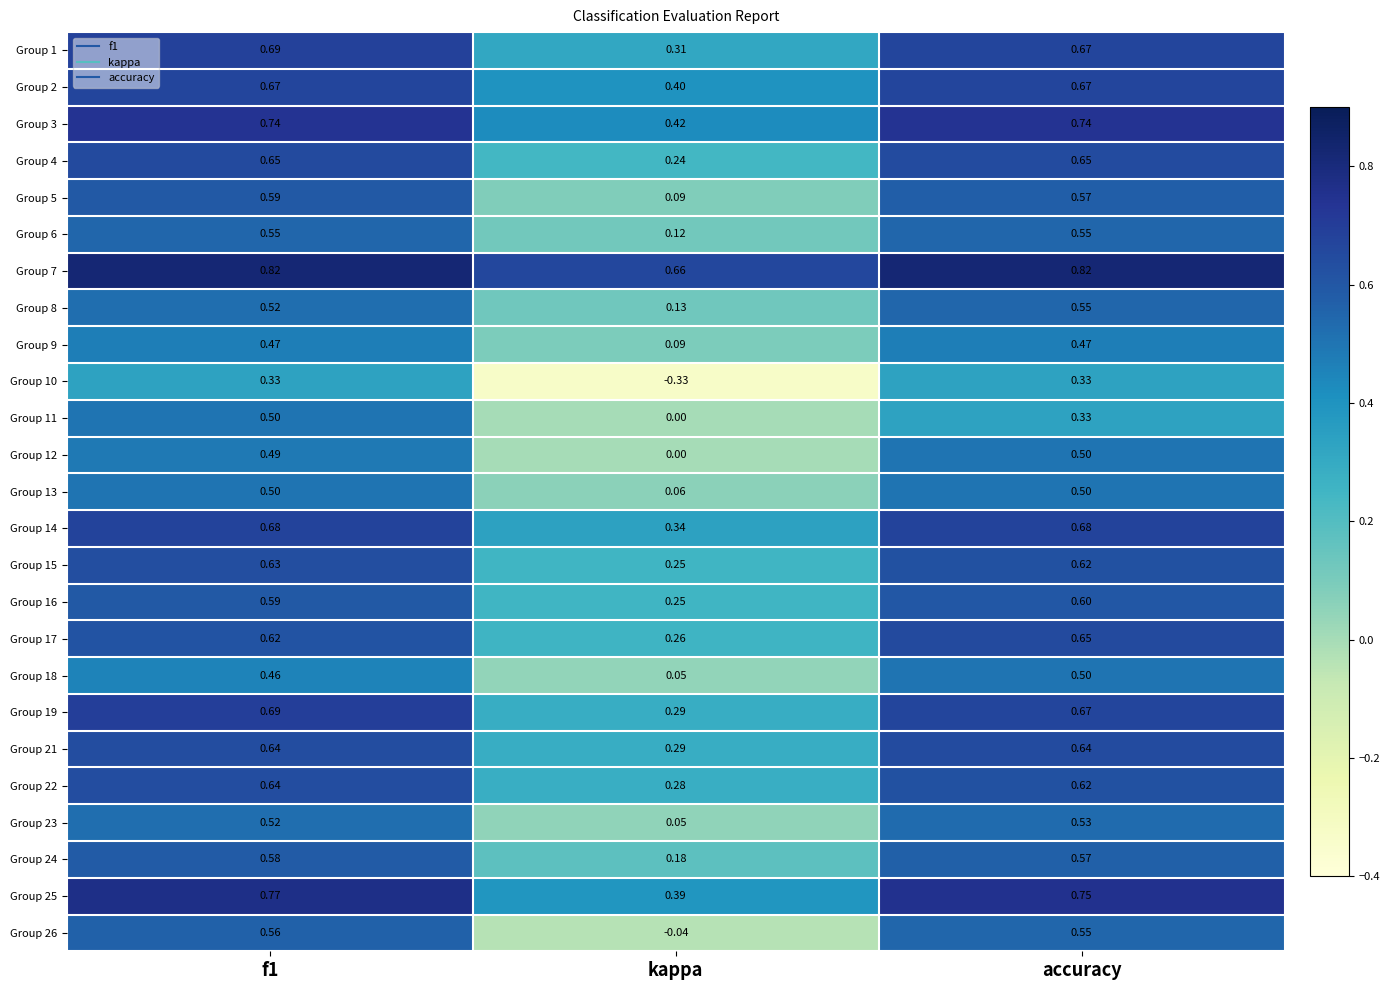

Is the value of Group 22 at kappa greater than the value of Group 6 at f1?

No